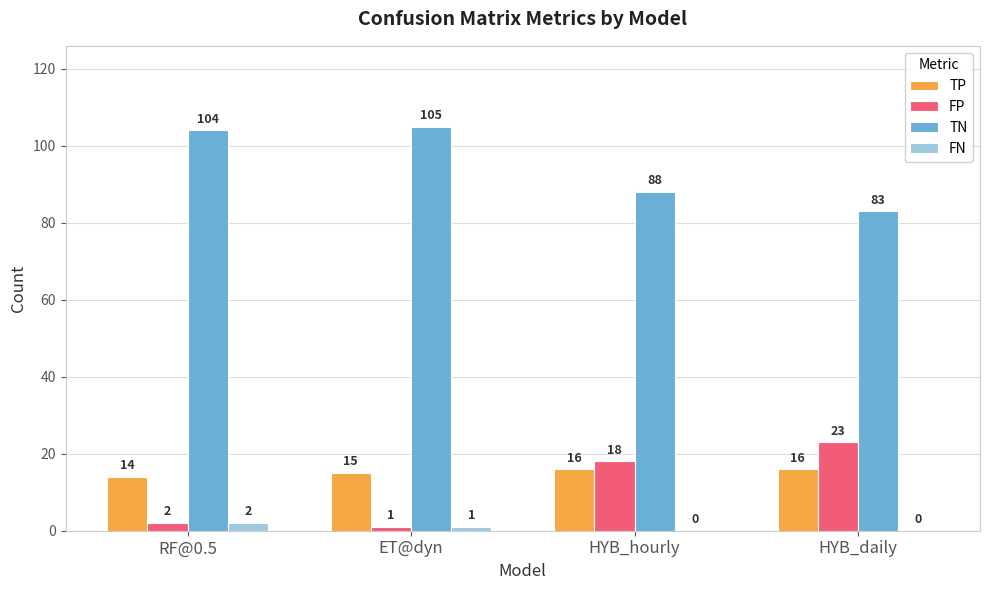

Which category has the highest value in the FP series?

HYB_daily